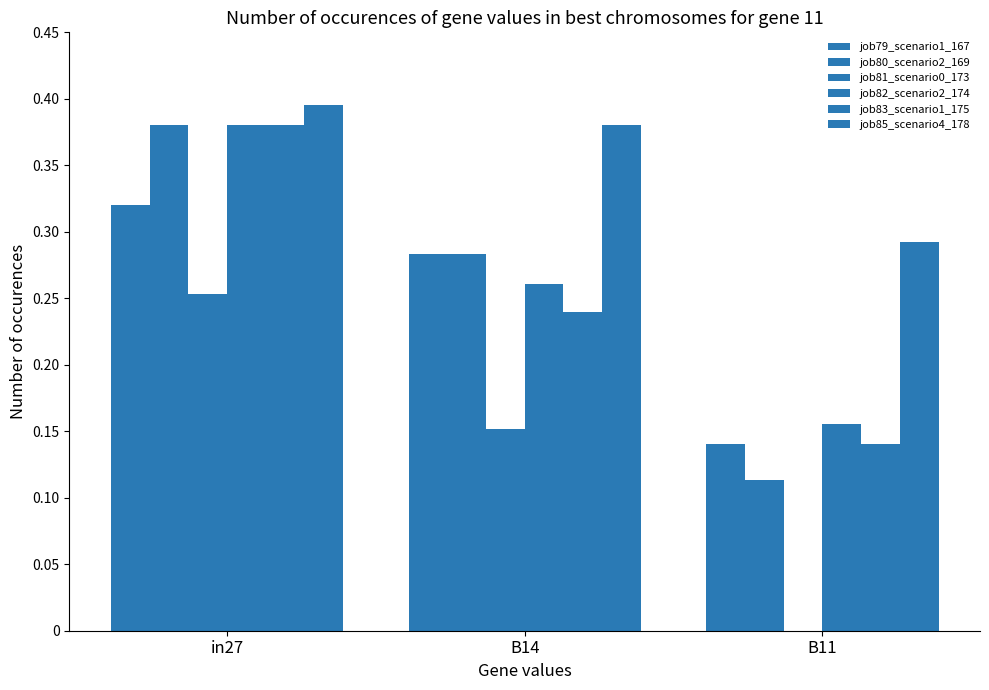

Which has a higher value, in27 or B14?

in27